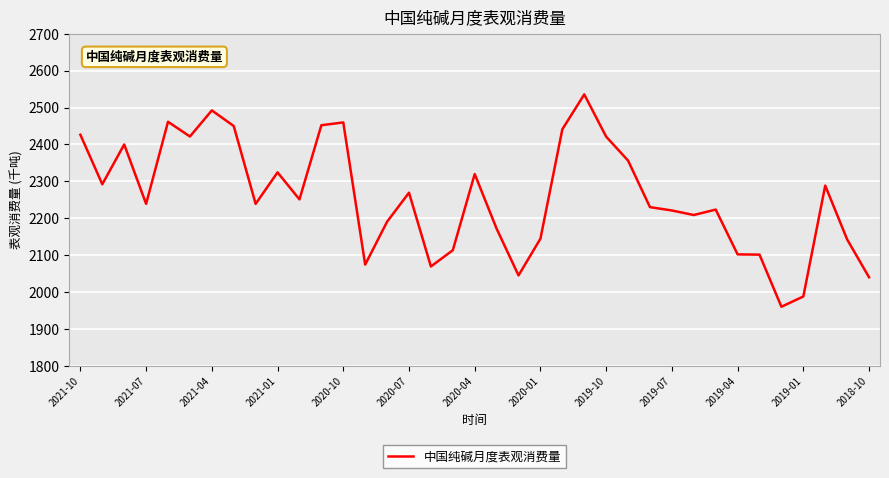

What is the greatest value displayed?

2535.6